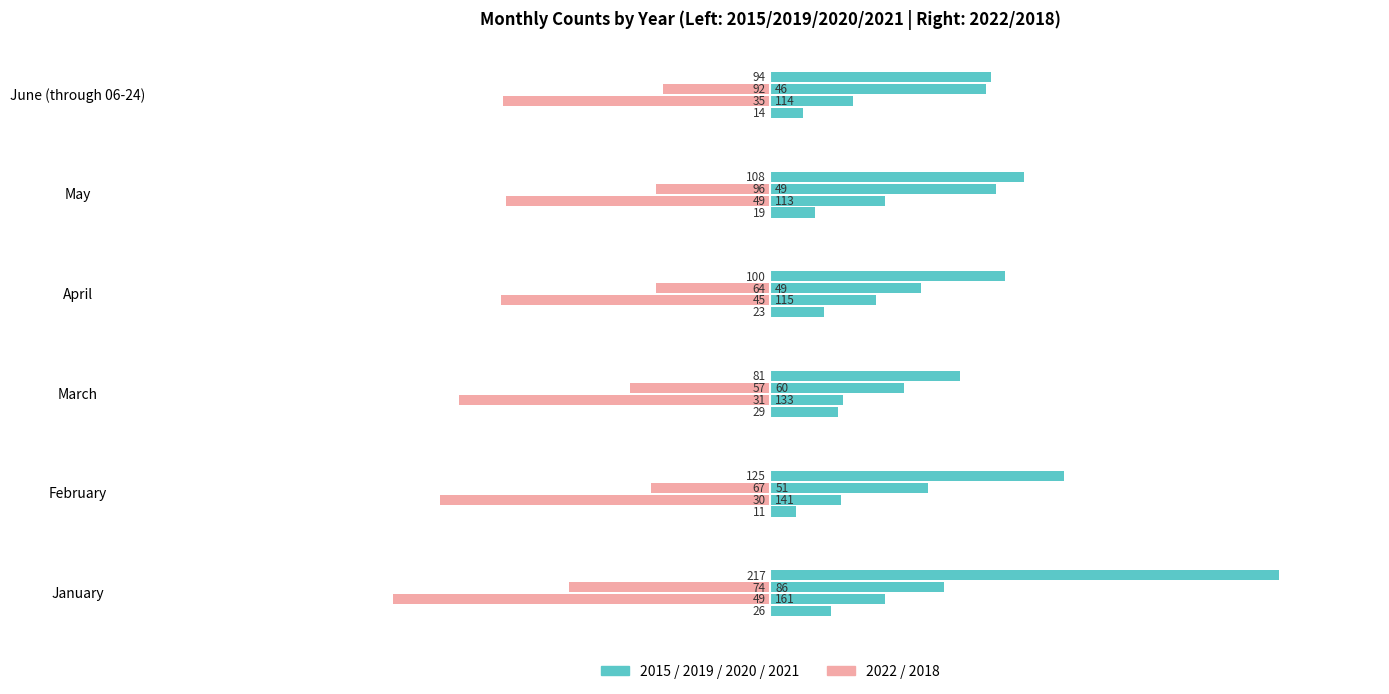

Is the value of 2015 at January greater than the value of 2020 at May?

No